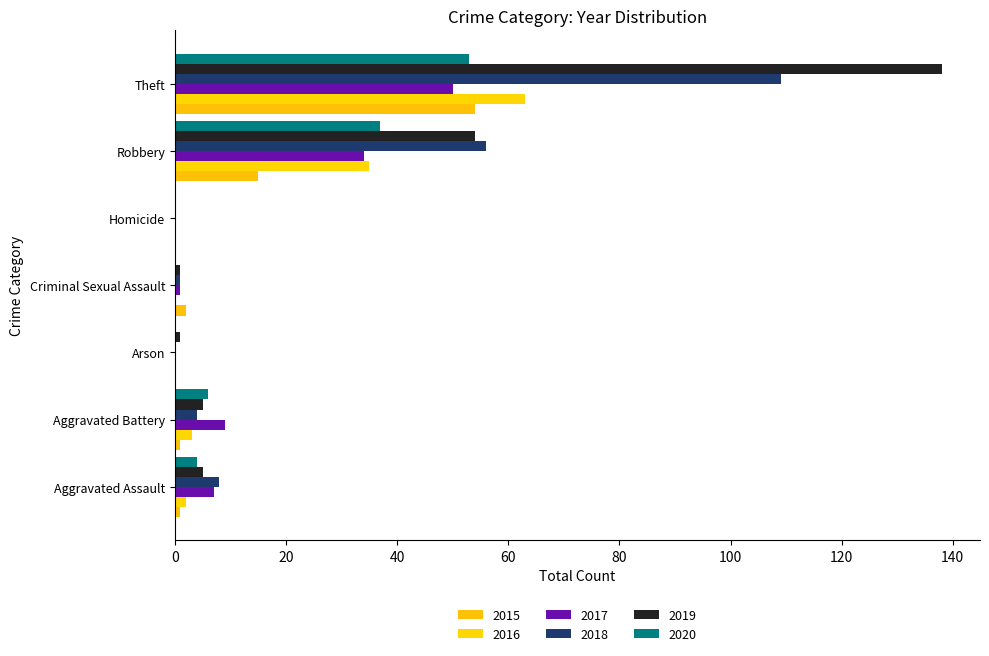

List the labels in order of 2016 value, largest first.

Theft, Robbery, Aggravated Battery, Aggravated Assault, Arson, Criminal Sexual Assault, Homicide